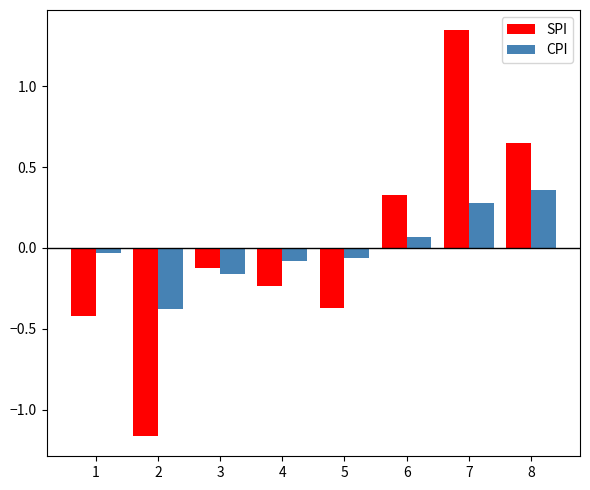

How many groups of bars are there?

8